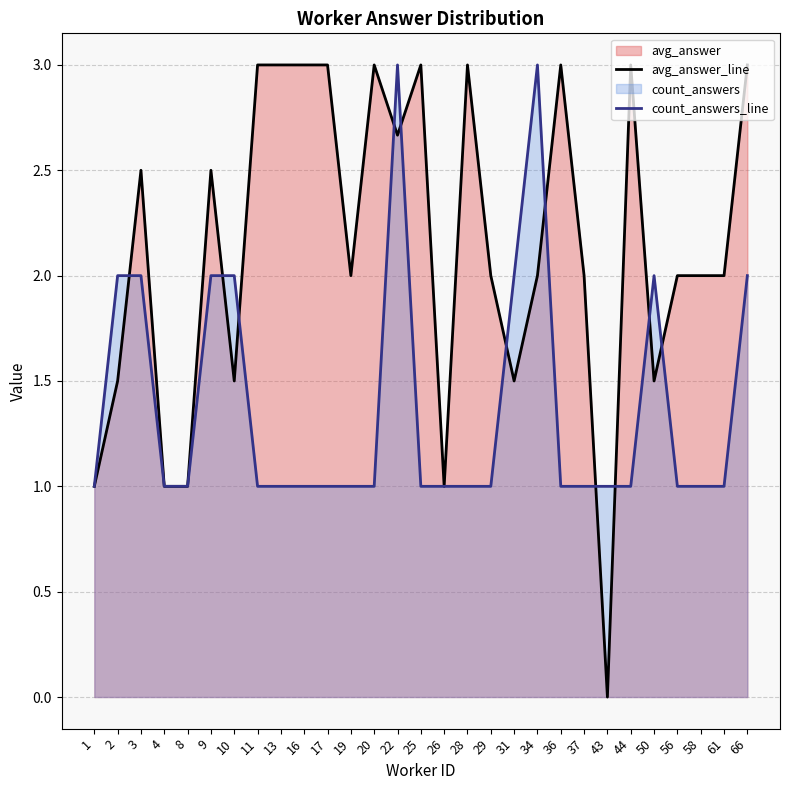

Reading left to right, extract all data points from this chart.

avg_answer_line: 1=1.0	2=1.5	3=2.5	4=1.0	8=1.0	9=2.5	10=1.5	11=3.0	13=3.0	16=3.0	17=3.0	19=2.0	20=3.0	22=2.7	25=3.0	26=1.0	28=3.0	29=2.0	31=1.5	34=2.0	36=3.0	37=2.0	43=0.0	44=3.0	50=1.5	56=2.0	58=2.0	61=2.0	66=3.0
count_answers_line: 1=1.0	2=2.0	3=2.0	4=1.0	8=1.0	9=2.0	10=2.0	11=1.0	13=1.0	16=1.0	17=1.0	19=1.0	20=1.0	22=3.0	25=1.0	26=1.0	28=1.0	29=1.0	31=2.0	34=3.0	36=1.0	37=1.0	43=1.0	44=1.0	50=2.0	56=1.0	58=1.0	61=1.0	66=2.0